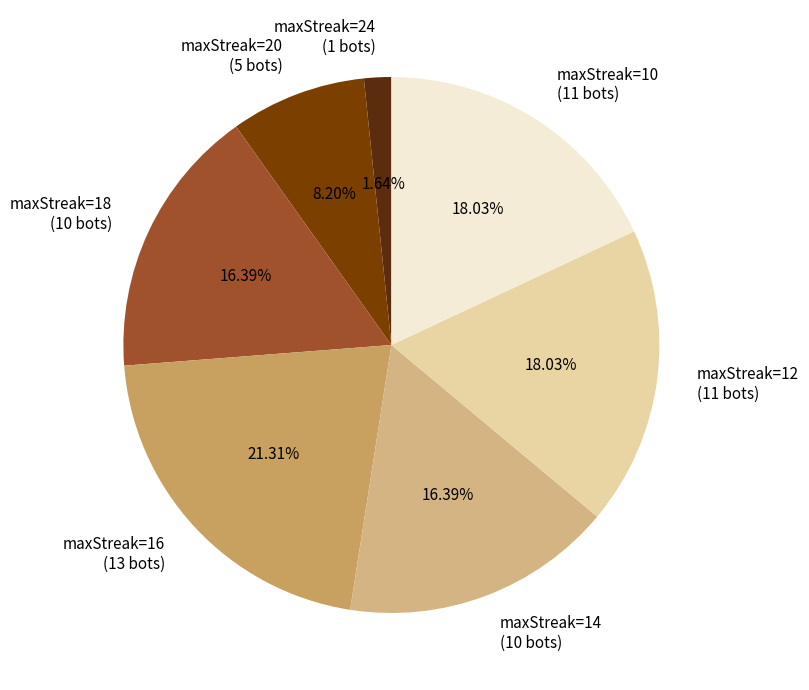

Is there a majority slice in this chart?

No